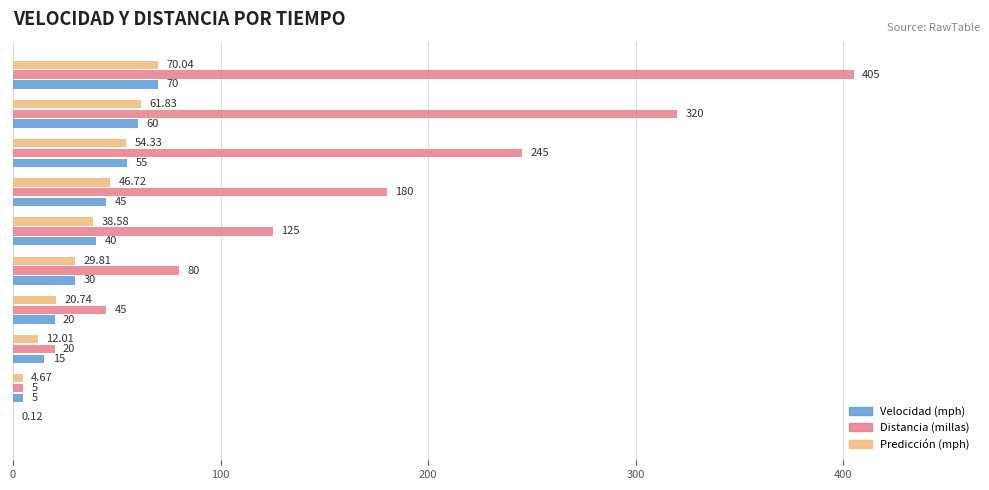

At which category is the sum across all series the highest?

90